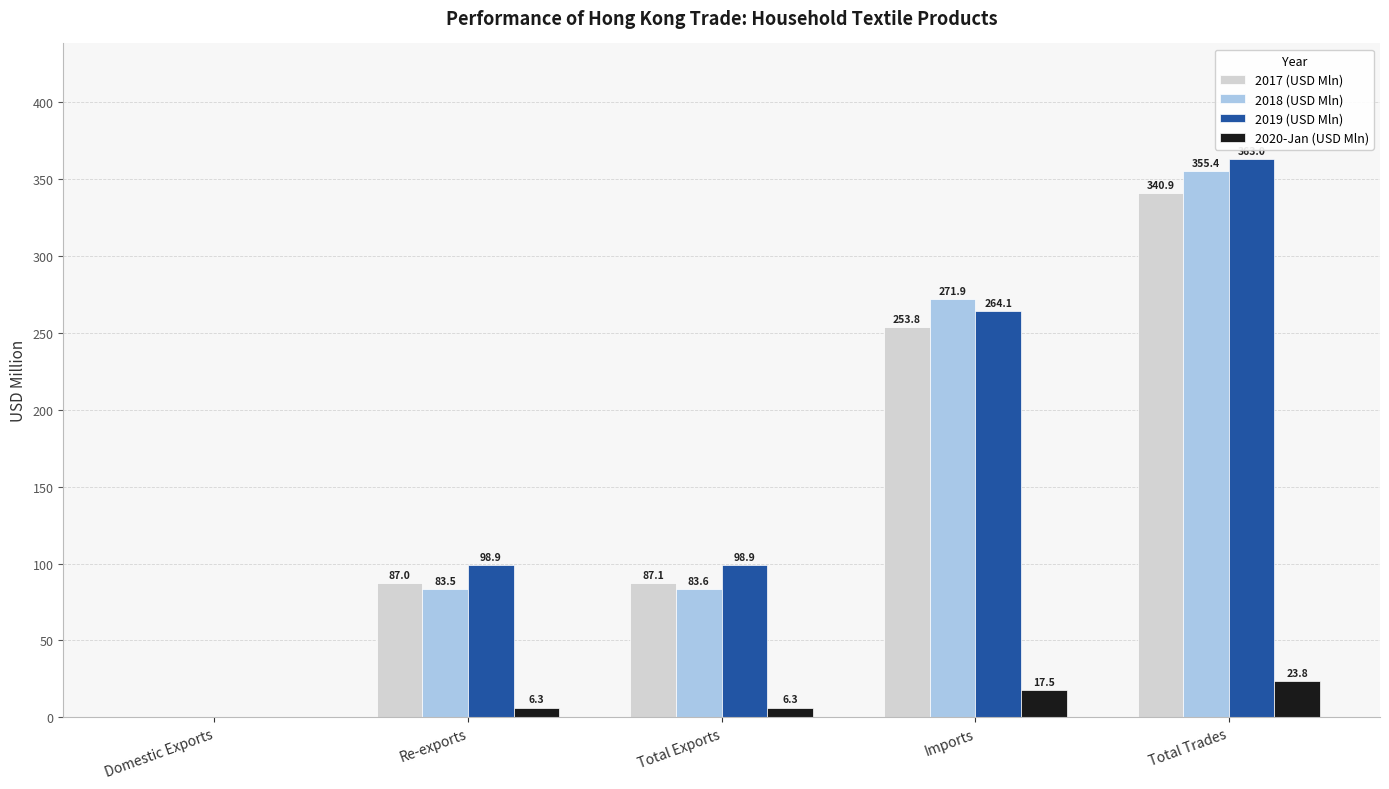

Which series has the largest total across all categories?

2019 (USD Mln)